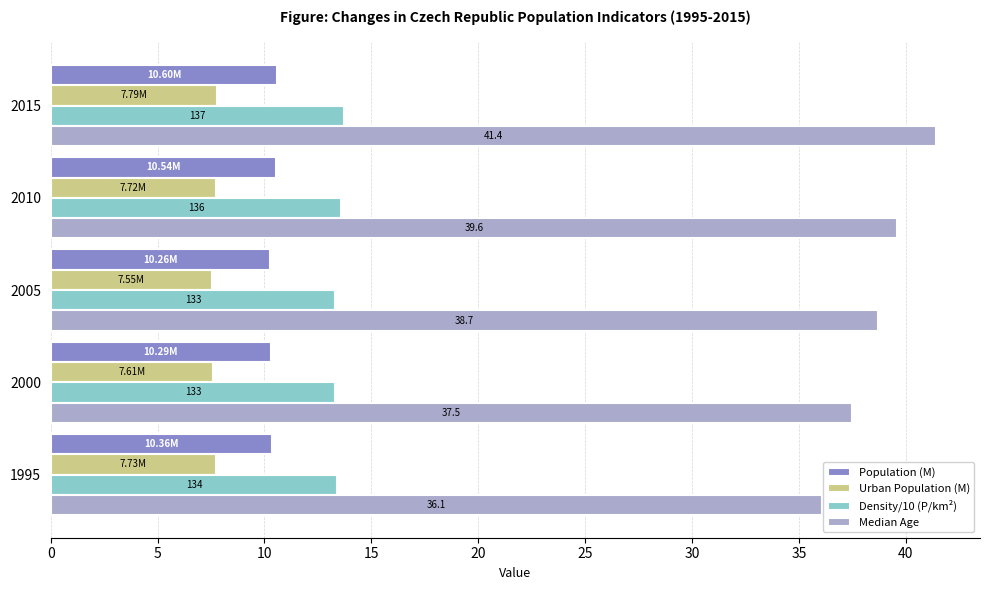

Rank the series by their maximum value, from highest to lowest.

Median Age, Density/10 (P/km²), Population (M), Urban Population (M)